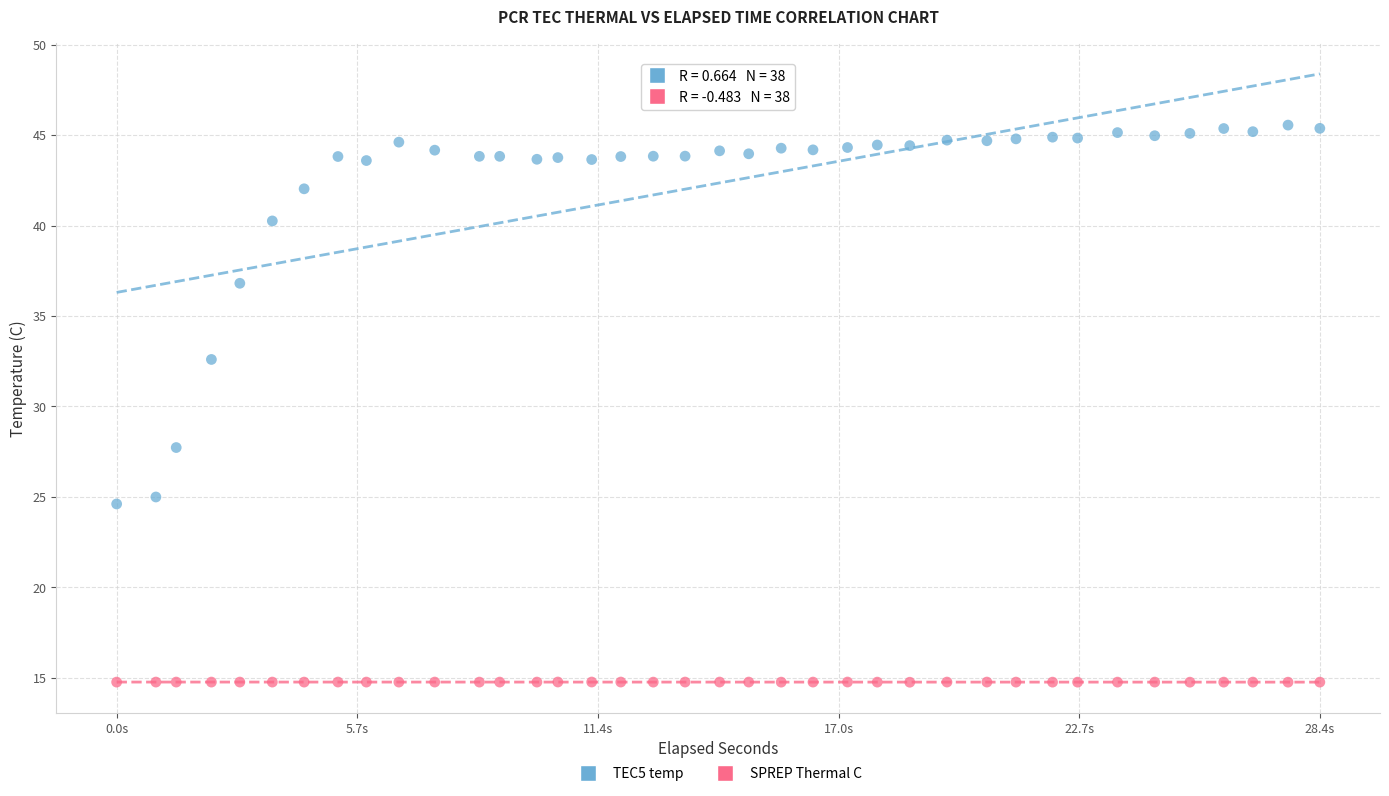

What are all the series names shown in the legend?

TEC5 temp, SPREP Thermal C